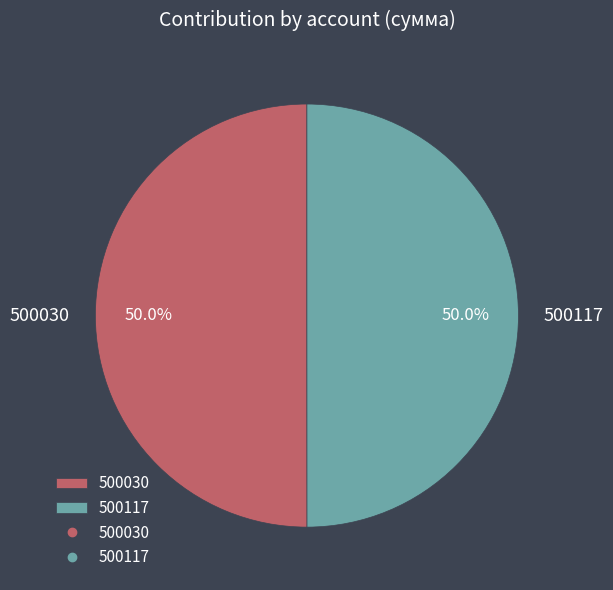

What is the ratio of the value at 500030 to the value at 500117?

1.0